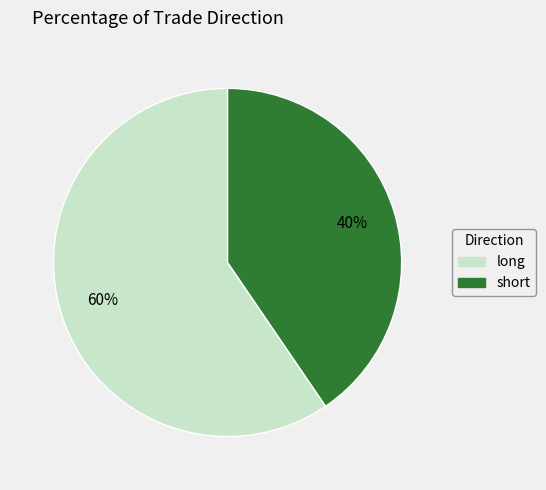

Approximately how many times larger is the value at long compared to short?

1.5